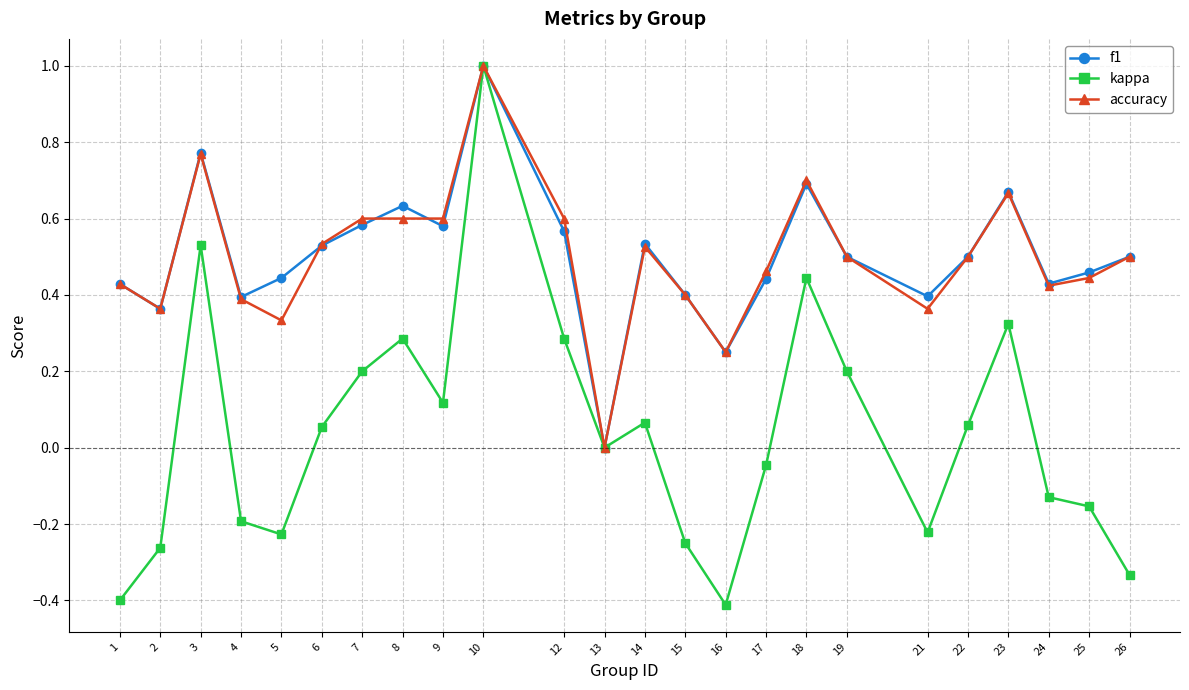

How many series are shown in this chart?

3